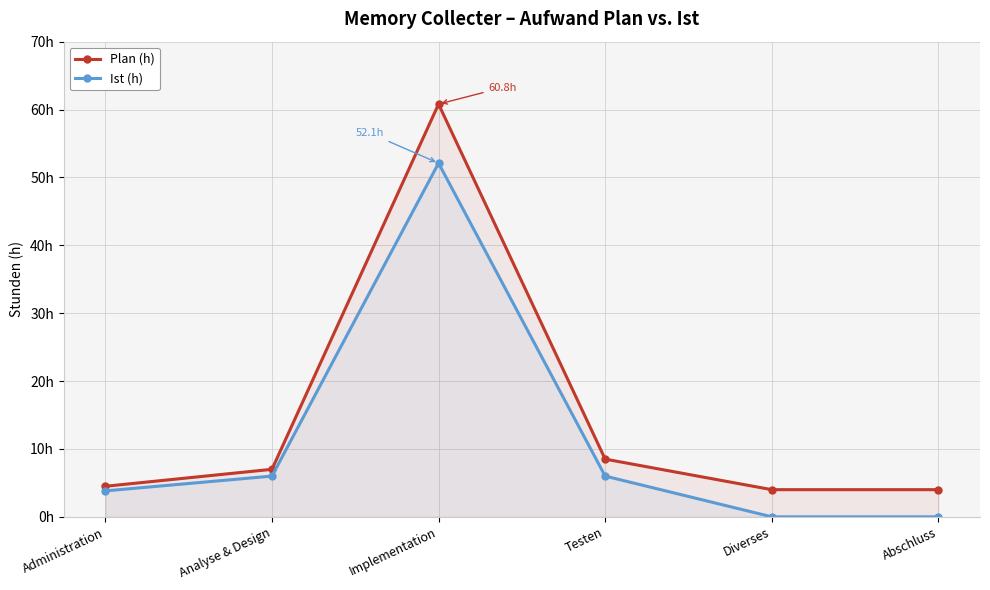

Which category has the lowest value in the Ist (h) series?

Diverses